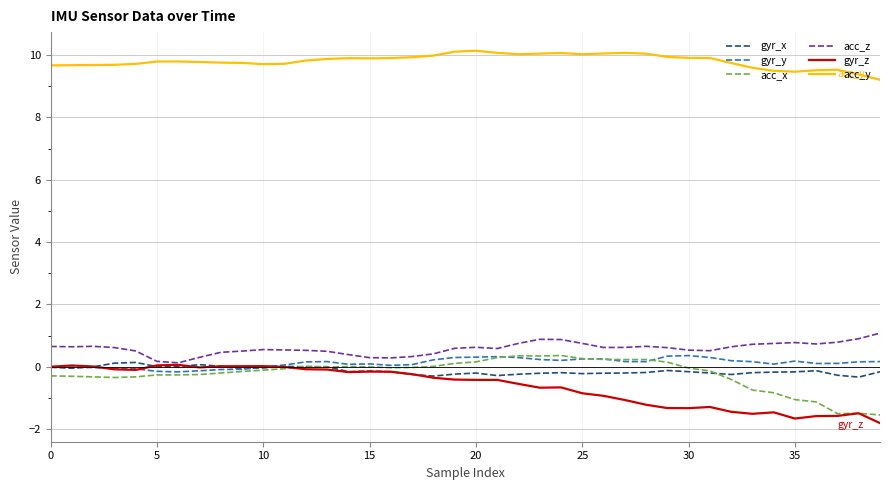

Which series has the largest total across all categories?

acc_y